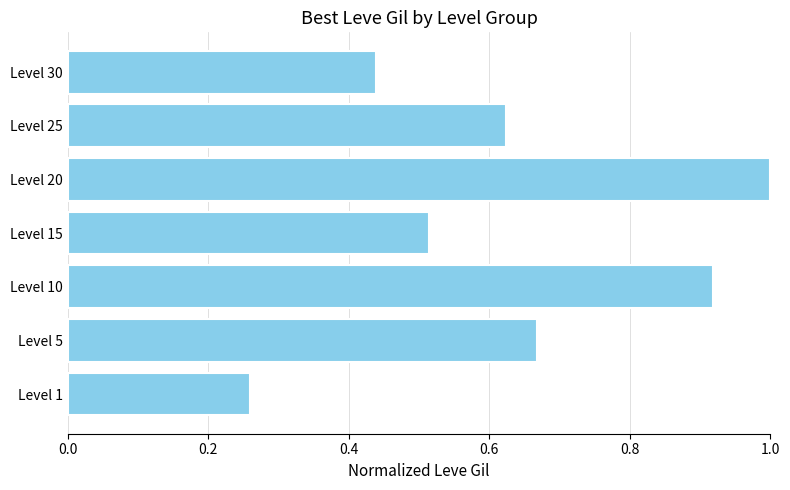

What is the change in value from Level 10 to Level 30?

-0.5